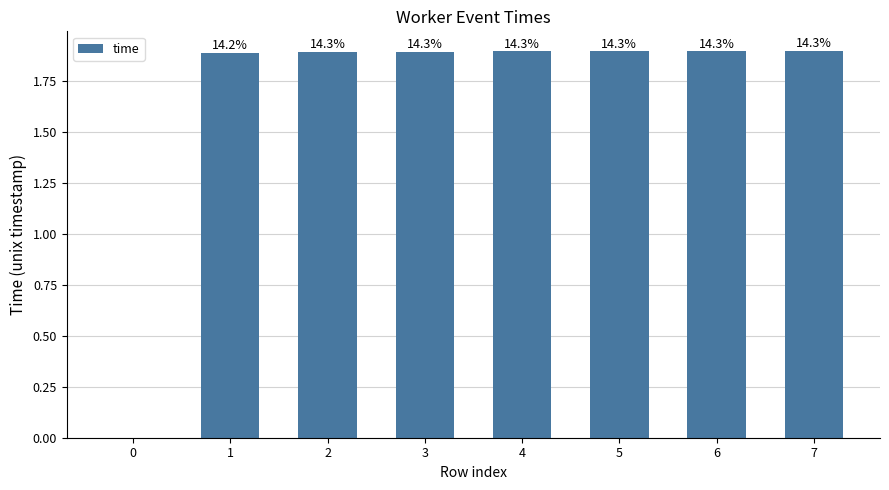

What is the sum of all values?

13.3